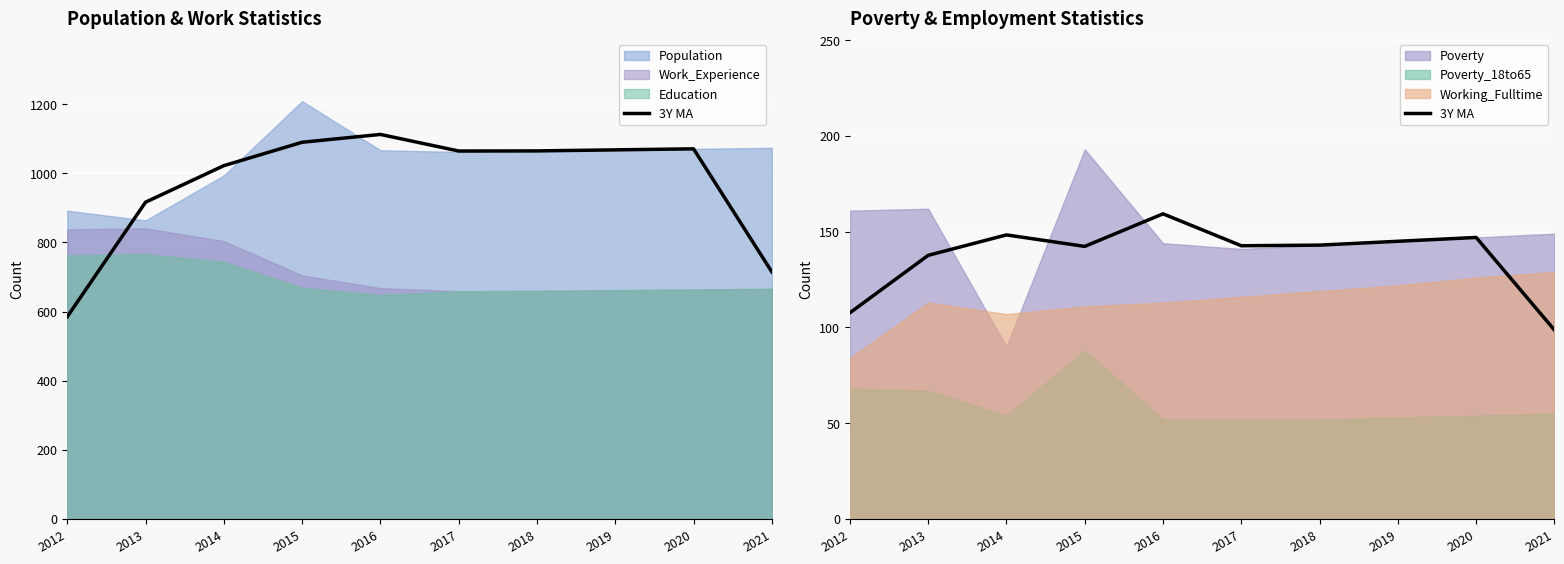

What is the difference between the maximum and second lowest values?

51.7